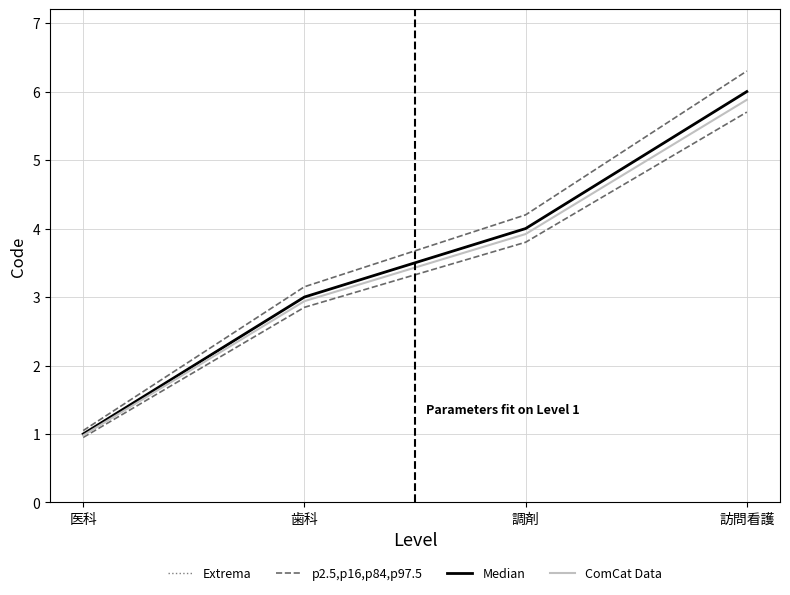

True or false: ComCat Data and p2.5,p16,p84,p97.5 intersect in this chart.

False